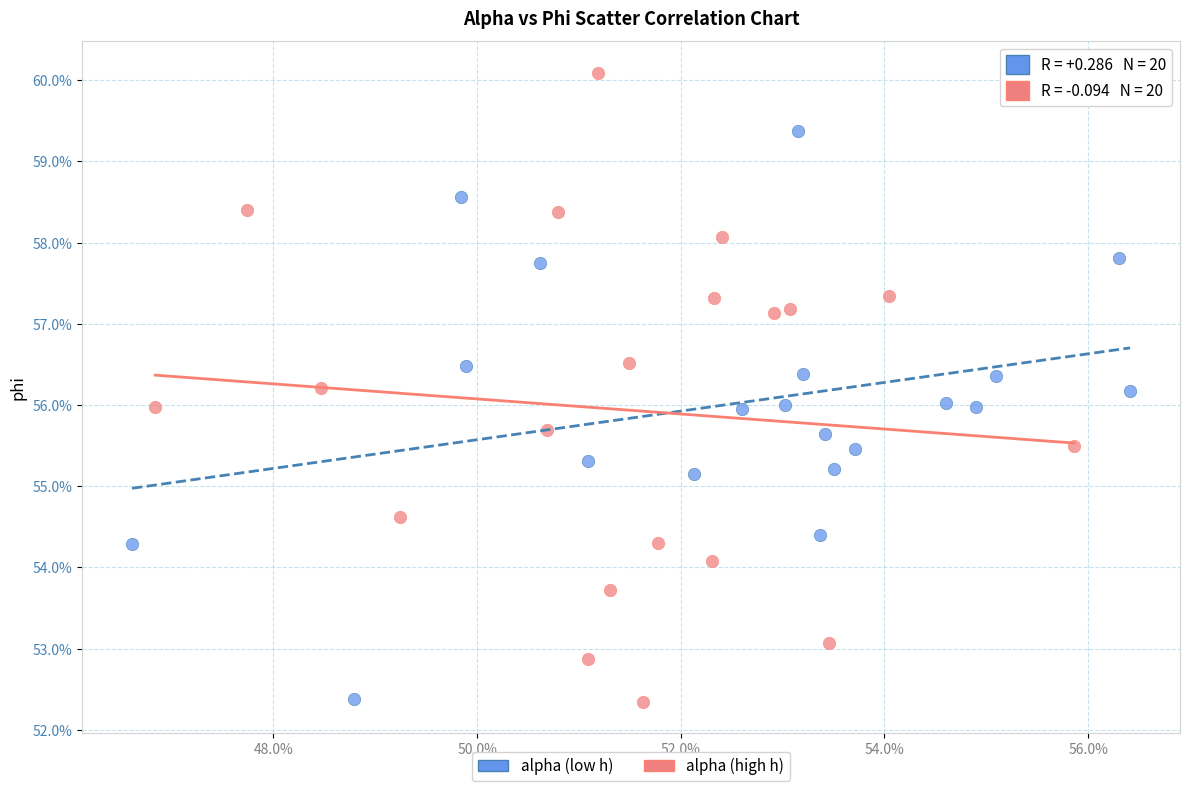

Which series contains the highest Y value?

alpha (high h)